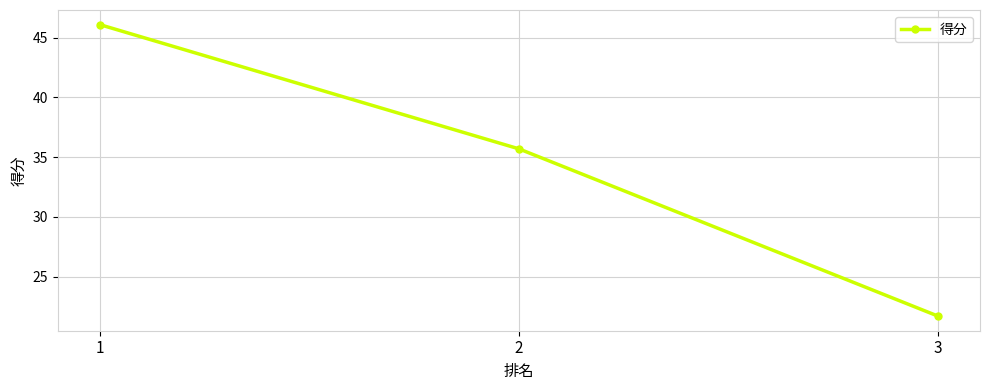

The value at 2 is 15.9. True or false?

False